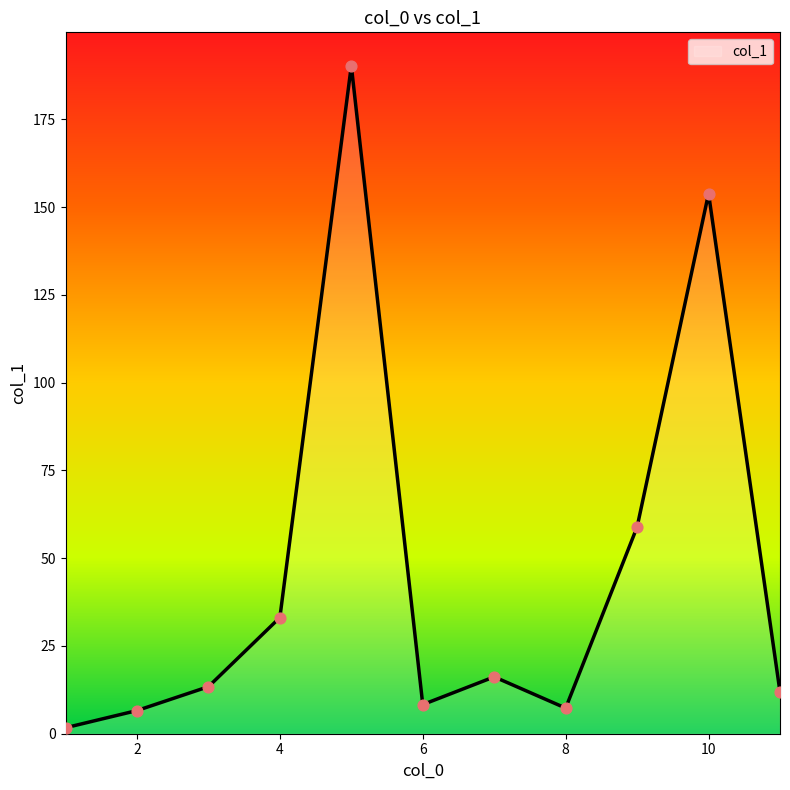

What is the maximum value shown in the chart?

190.3